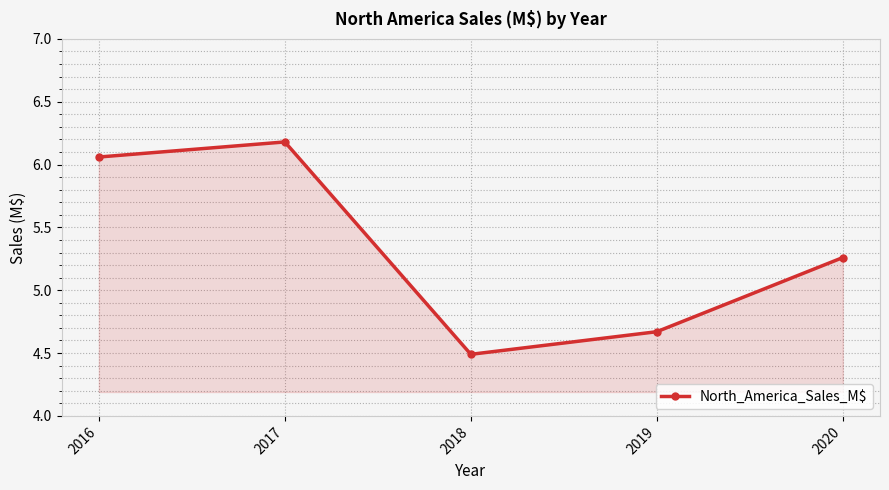

Which label corresponds to the smallest value in the chart?

2018